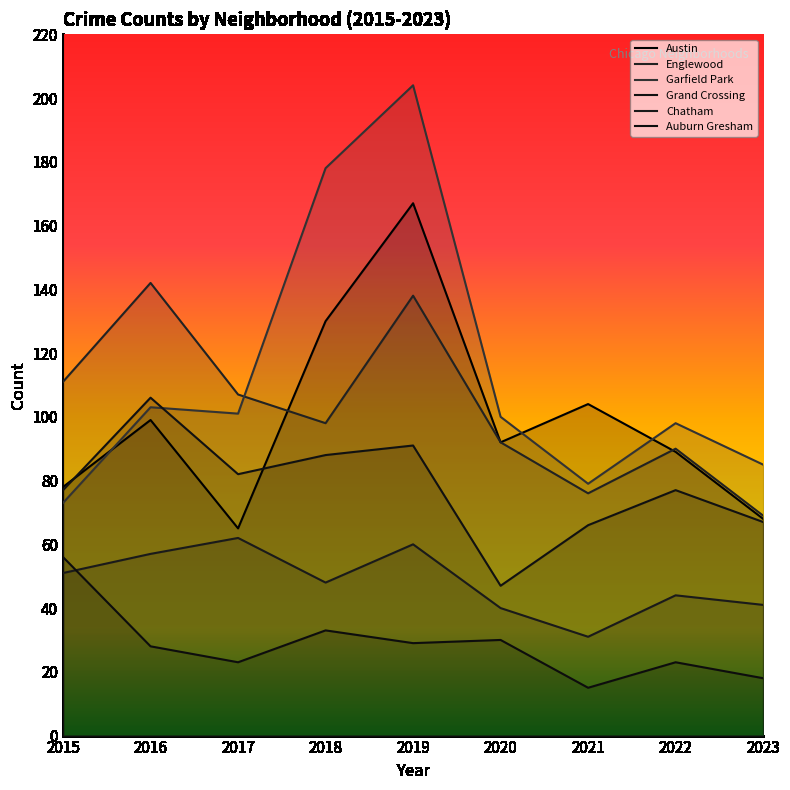

Which label corresponds to the smallest value in the chart?

2021